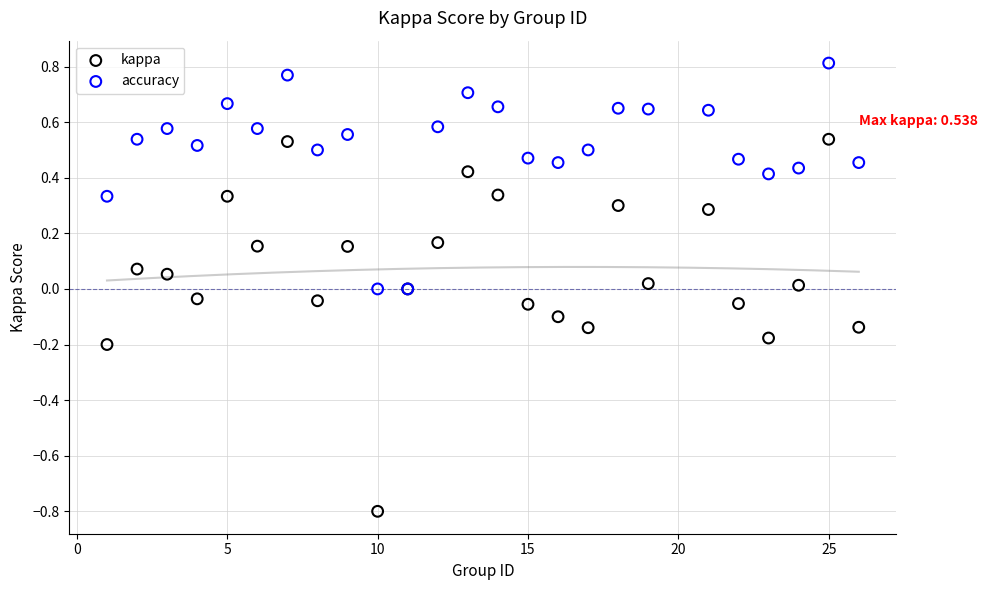

Which series contains the highest Y value?

accuracy